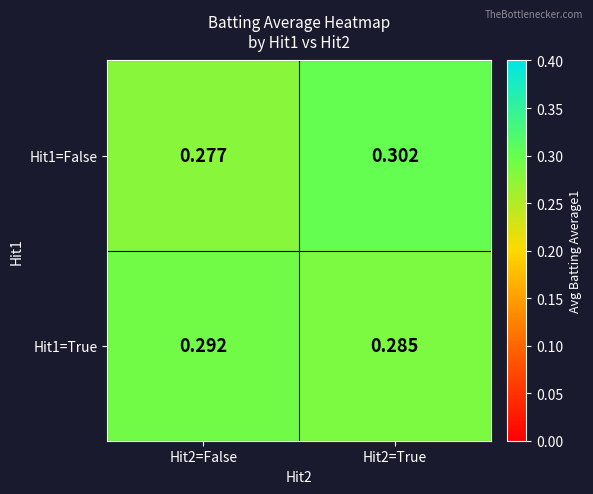

Which series has the largest total across all categories?

Hit1=False